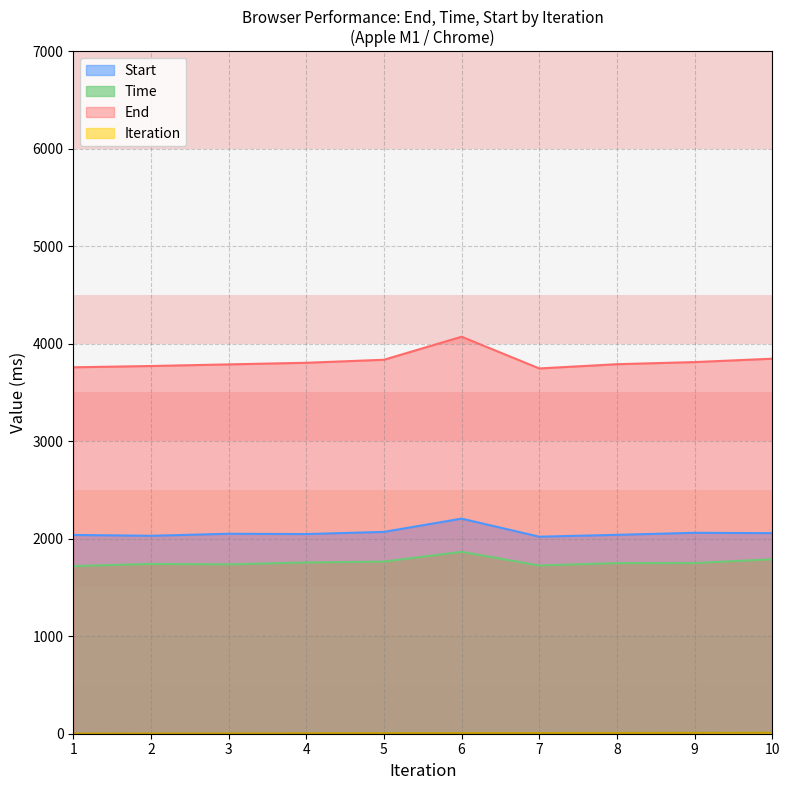

What is the average value of the Start series?

2062.1